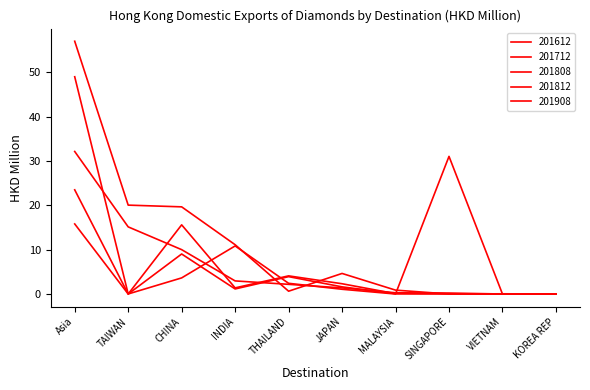

The value of 201808 at VIETNAM is -8.0. True or false?

False